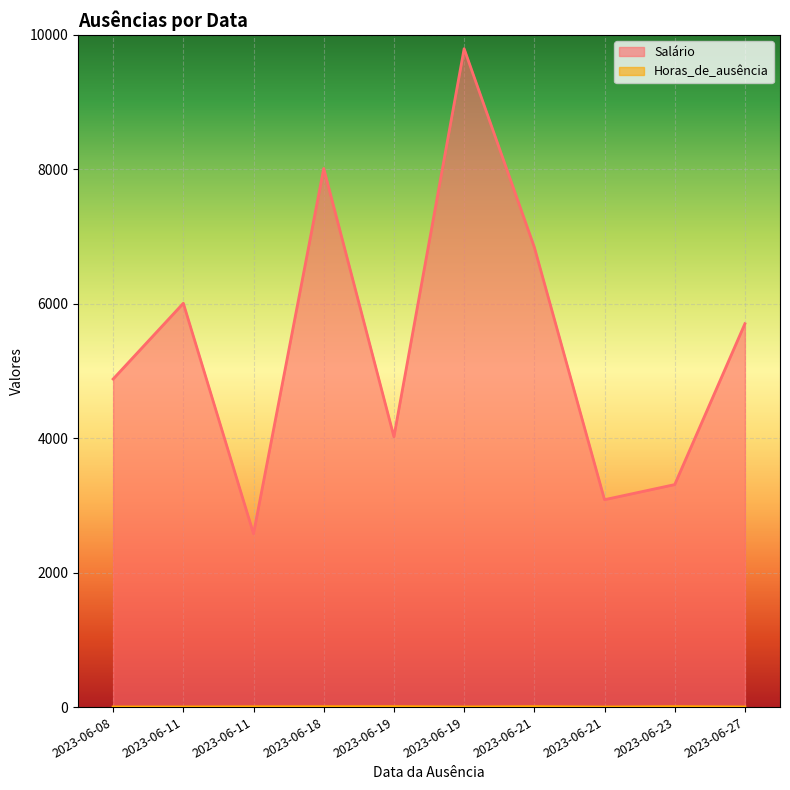

What is the value of the Horas_de_ausência point at the 3rd from the left?

2.0